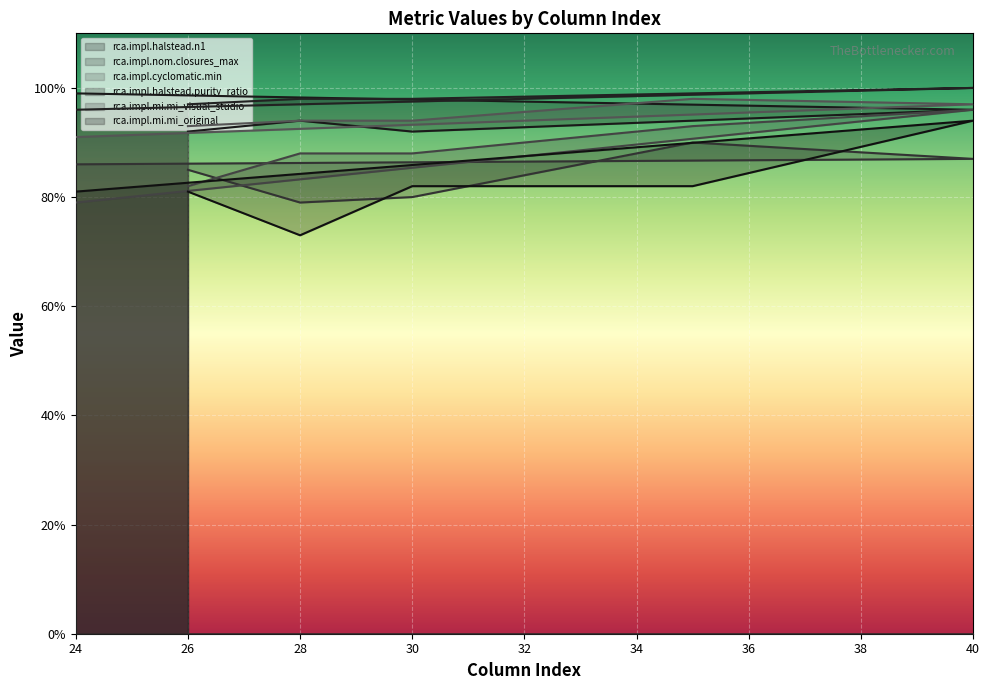

How many interior local peaks does the rca.impl.nom.closures_max series have?

1